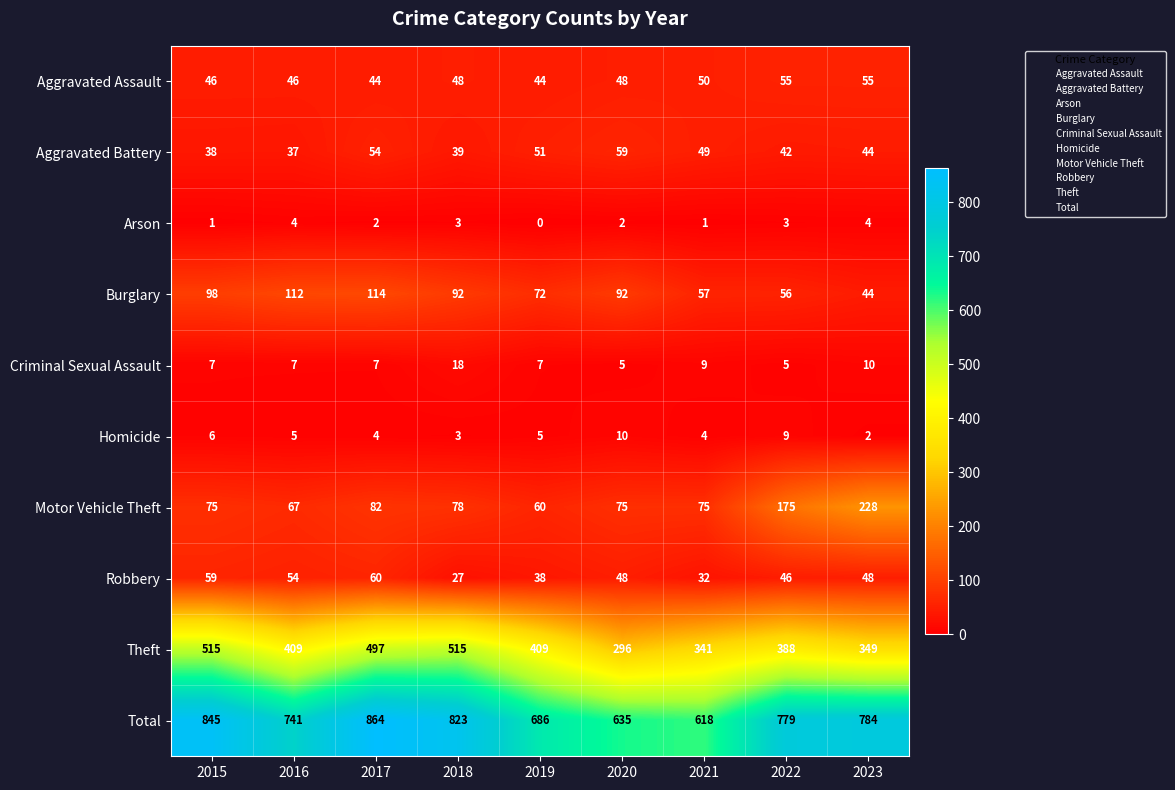

Which series has the largest total across all categories?

Total